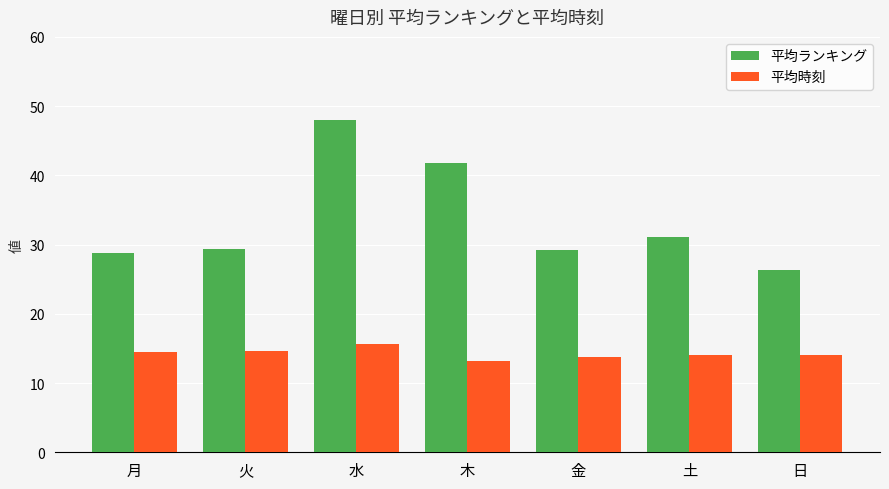

What is the maximum value shown in the chart?

48.0